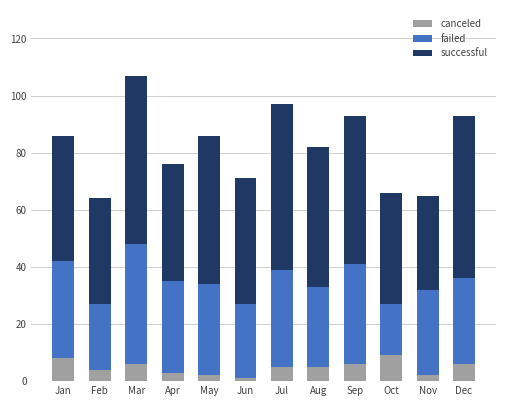

True or false: canceled has a value of 4 at Feb.

True